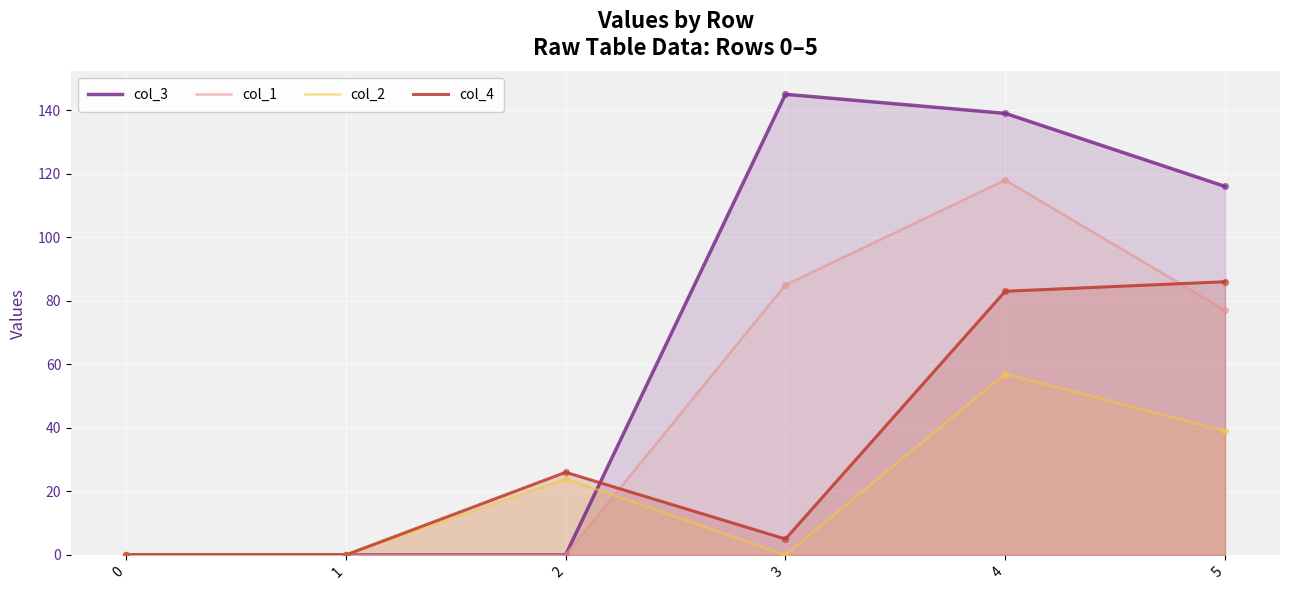

Which series has the largest Y range (max minus min)?

col_3